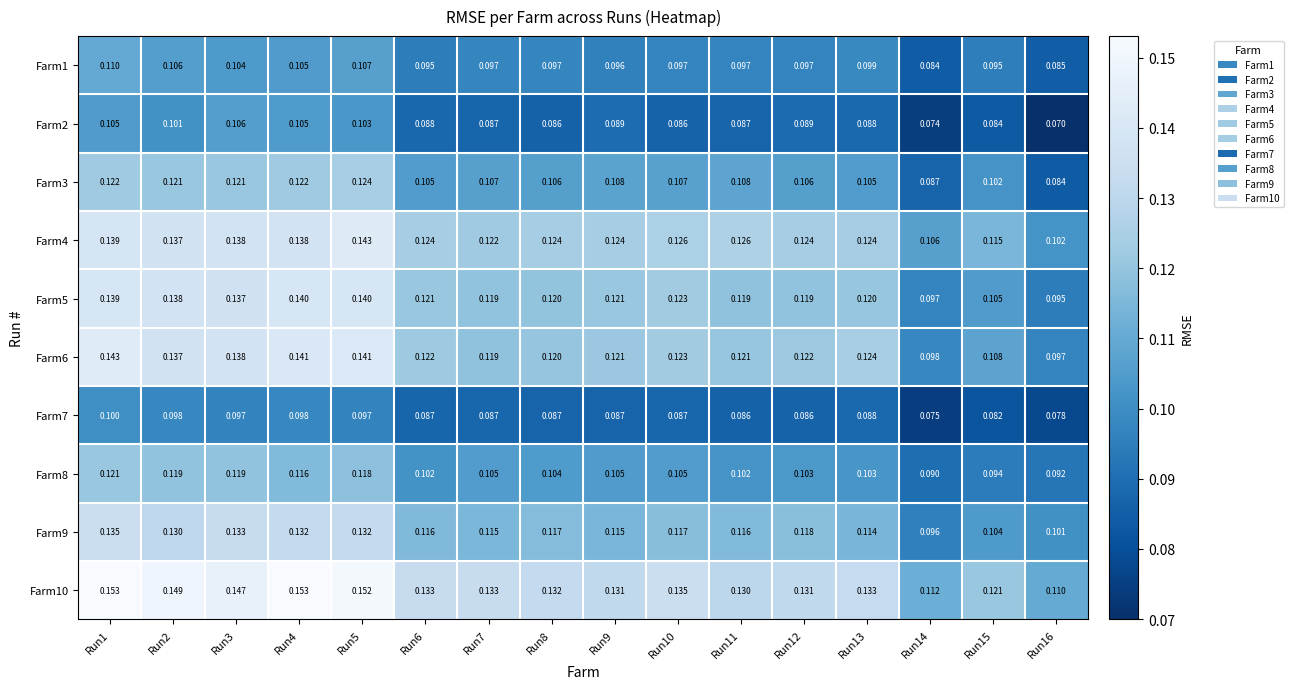

How many data points does each series have?

16